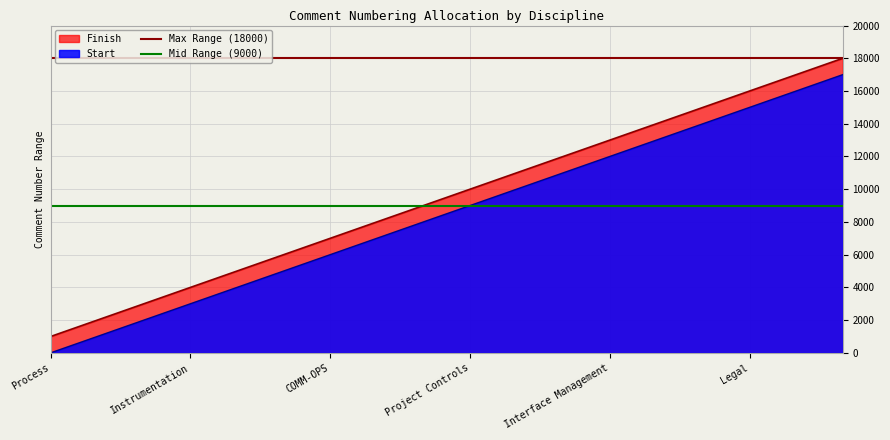

Is it true that Max Range (18000) equals 18000 at Process?

True